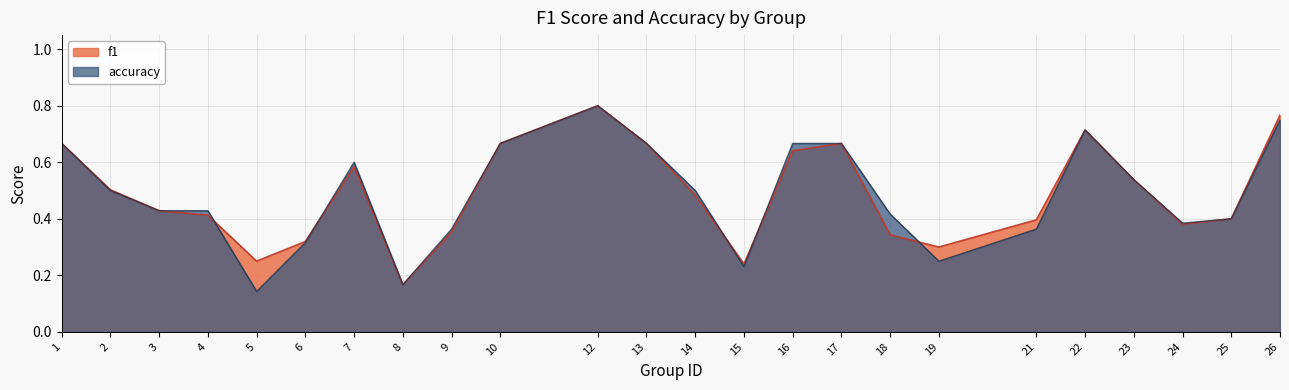

What is the lowest value of the accuracy series?

0.1